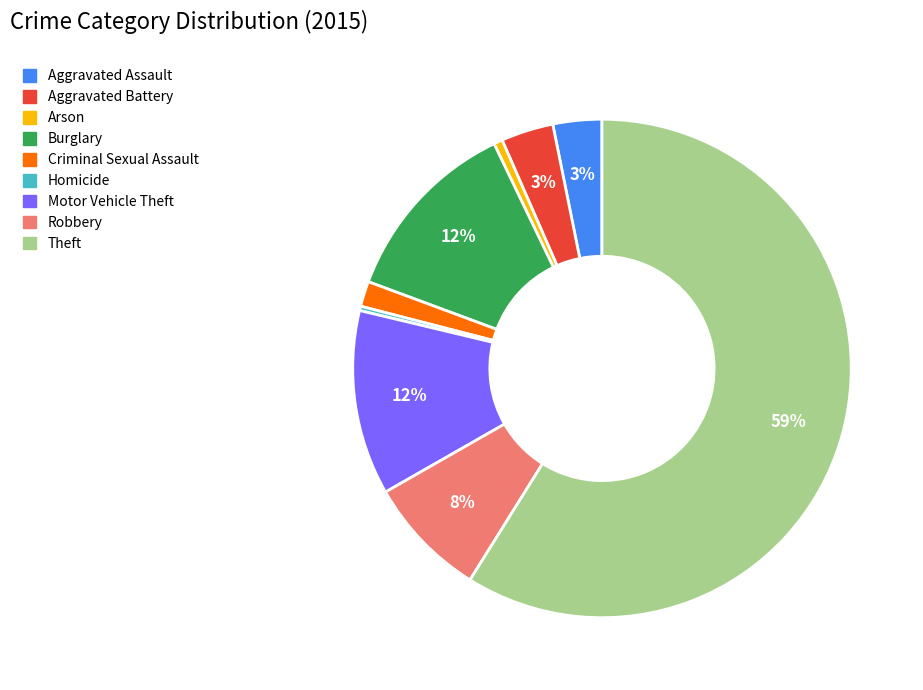

What is the ratio of the value at Theft to the value at Homicide?

208.2